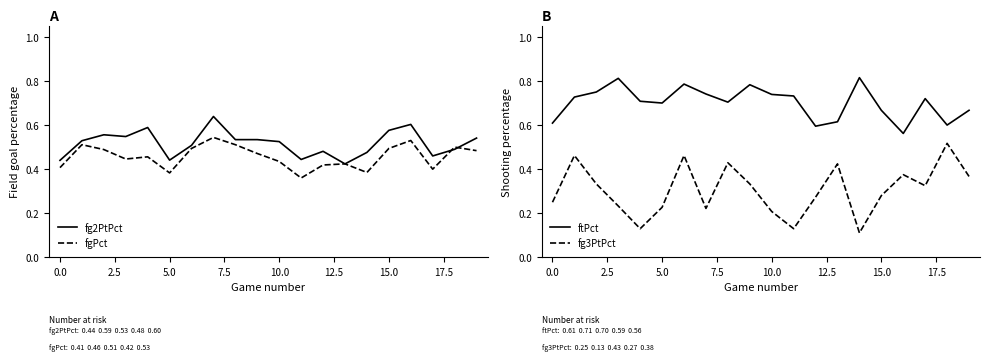

Is it true that fgPct equals 0.2 at 5.0?

False